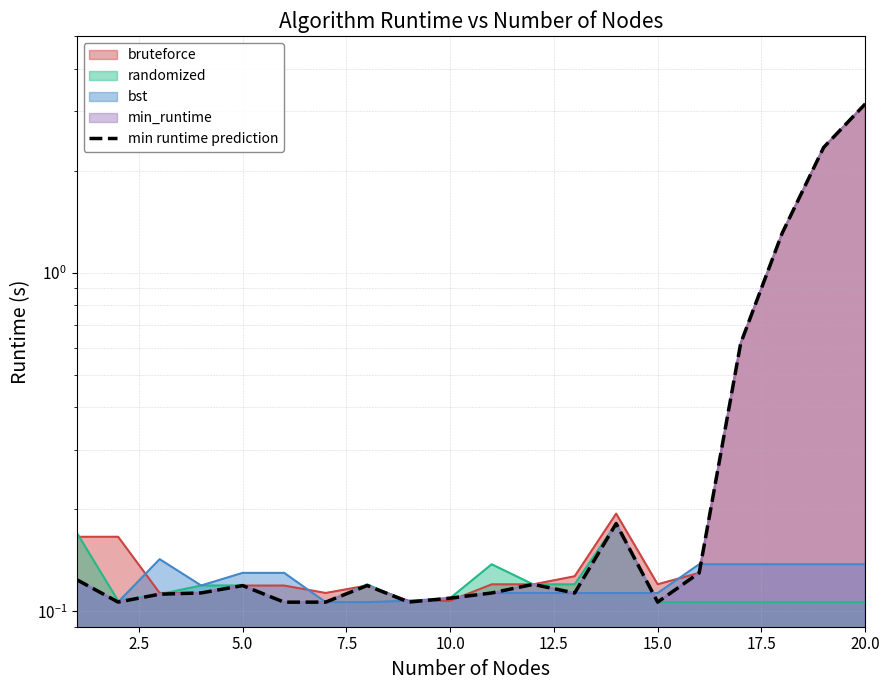

What is the average value?

0.5